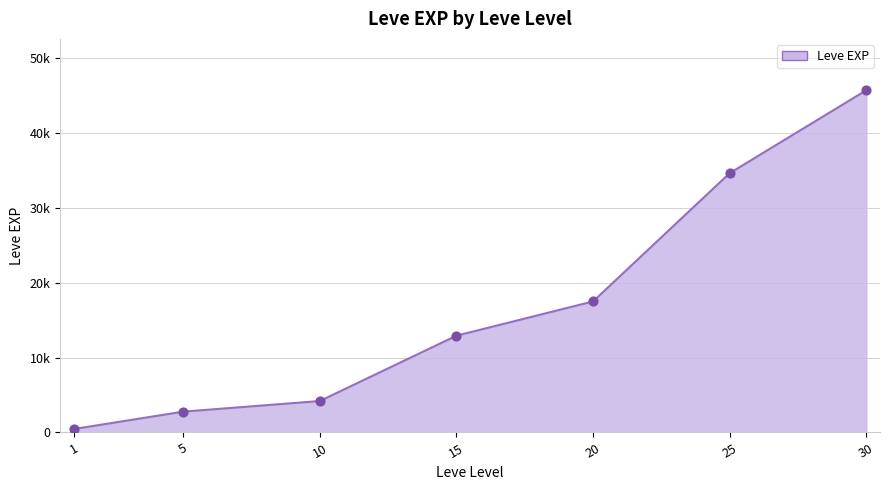

What is the change in value from 20 to 30?

+28220